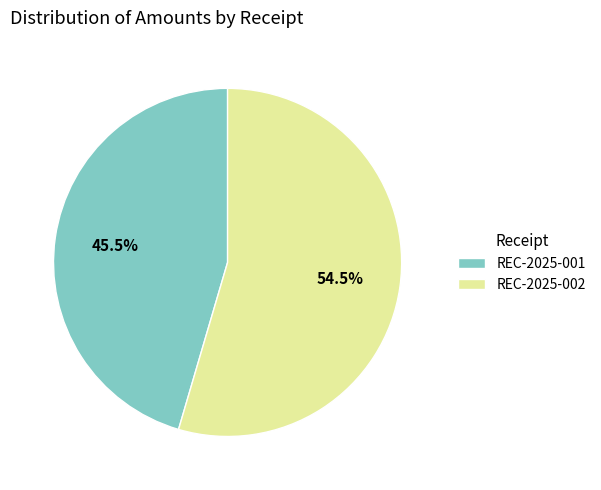

Rank the categories by value from highest to lowest.

REC-2025-002, REC-2025-001